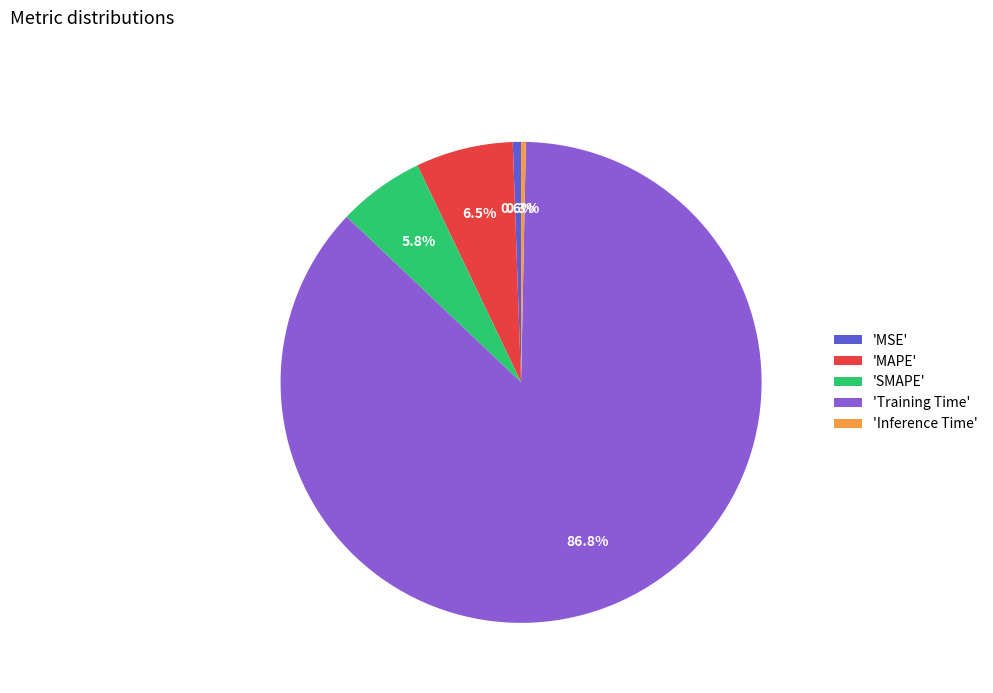

Which category accounts for the majority?

'Training Time'